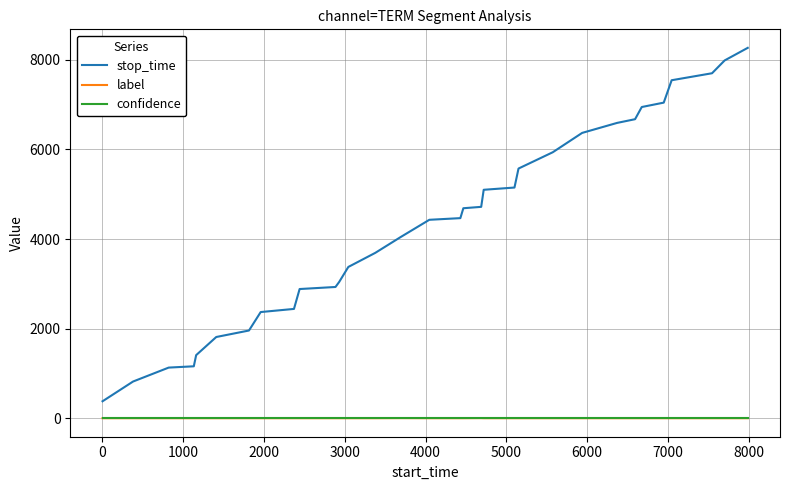

Which series has the largest total across all categories?

stop_time